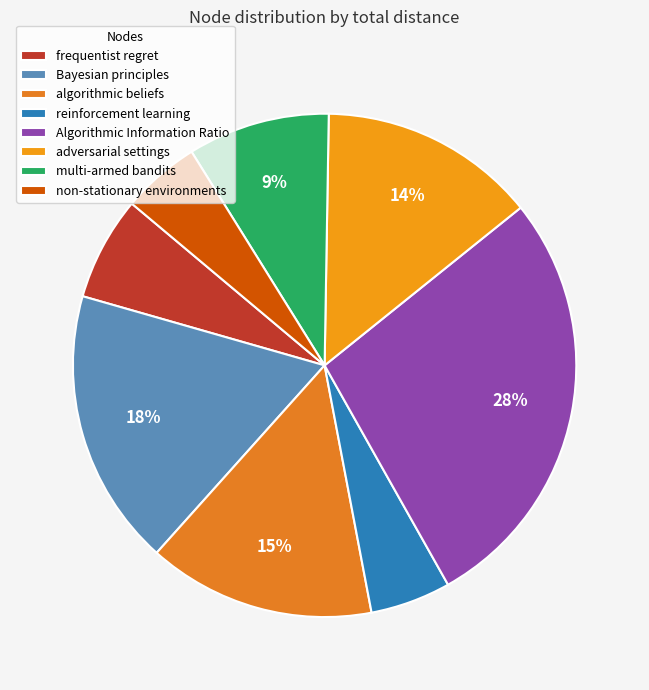

Is there a majority slice in this chart?

No